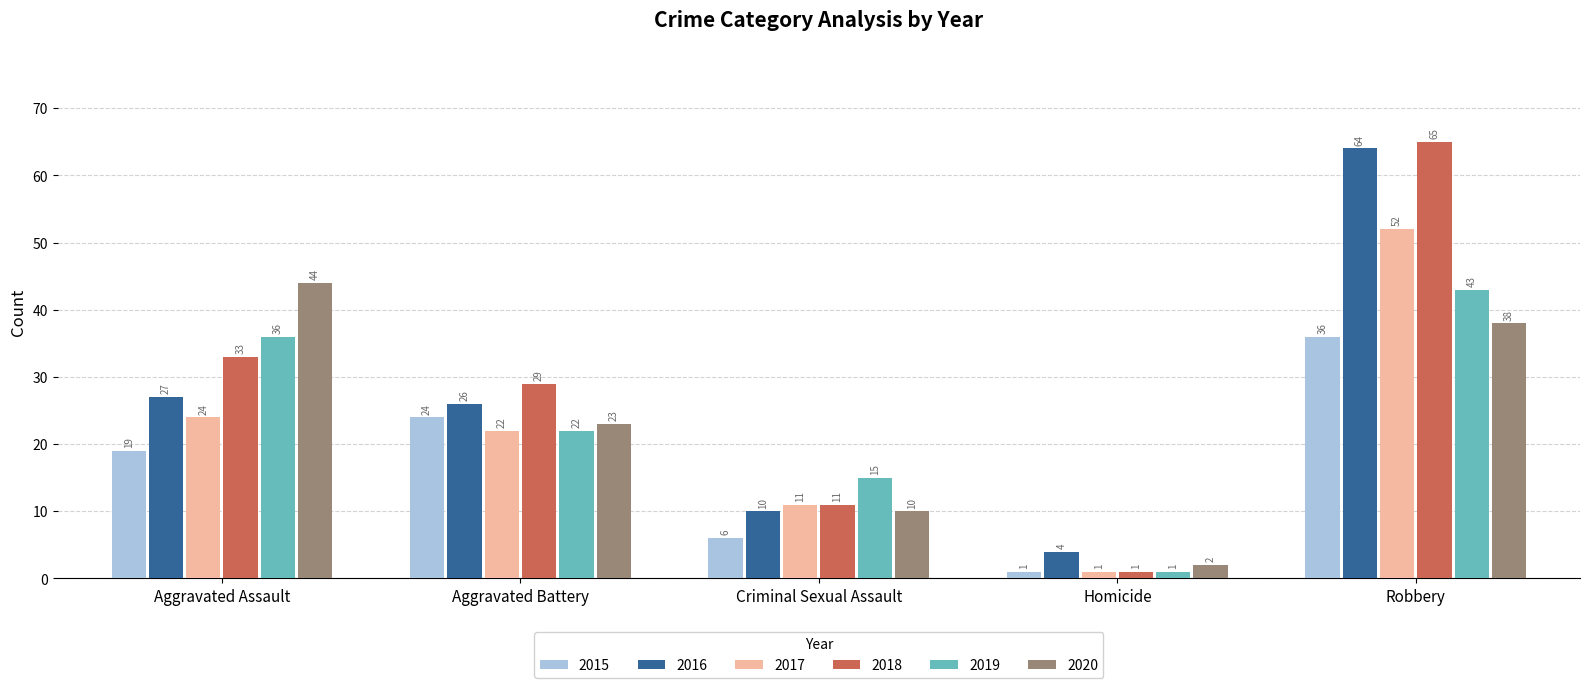

Reading right to left, transcribe all the data shown in this chart.

2015: Robbery=36	Homicide=1	Criminal Sexual Assault=6	Aggravated Battery=24	Aggravated Assault=19
2016: Robbery=64	Homicide=4	Criminal Sexual Assault=10	Aggravated Battery=26	Aggravated Assault=27
2017: Robbery=52	Homicide=1	Criminal Sexual Assault=11	Aggravated Battery=22	Aggravated Assault=24
2018: Robbery=65	Homicide=1	Criminal Sexual Assault=11	Aggravated Battery=29	Aggravated Assault=33
2019: Robbery=43	Homicide=1	Criminal Sexual Assault=15	Aggravated Battery=22	Aggravated Assault=36
2020: Robbery=38	Homicide=2	Criminal Sexual Assault=10	Aggravated Battery=23	Aggravated Assault=44